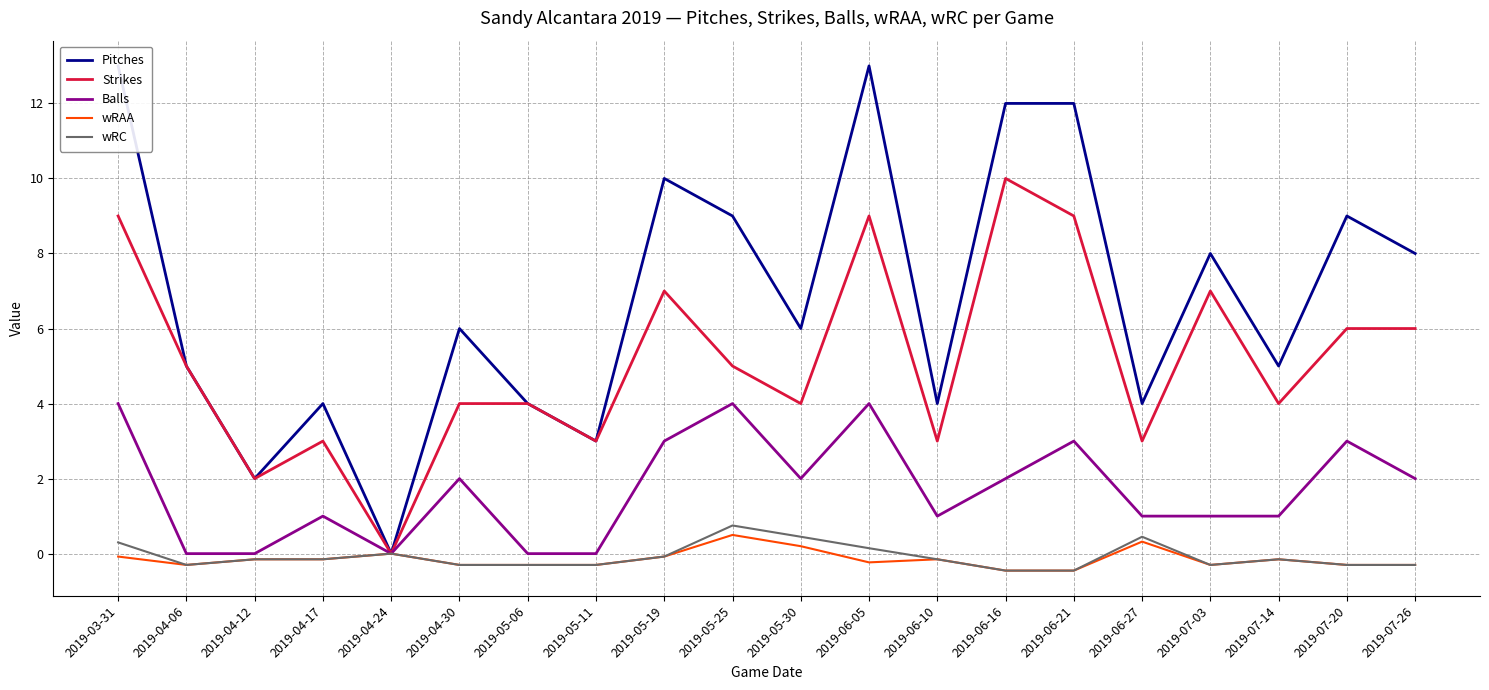

What position from the right is 2019-05-11?

13